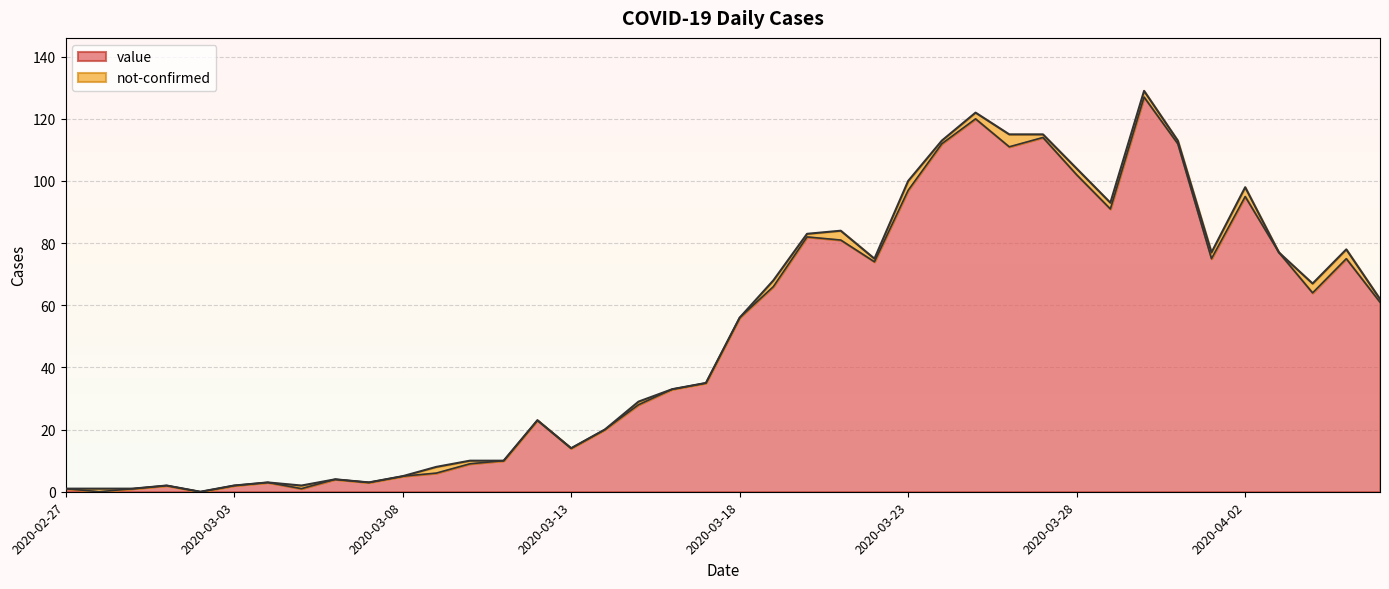

What is the sum of the values at 2020-04-01 and 2020-03-15?

103